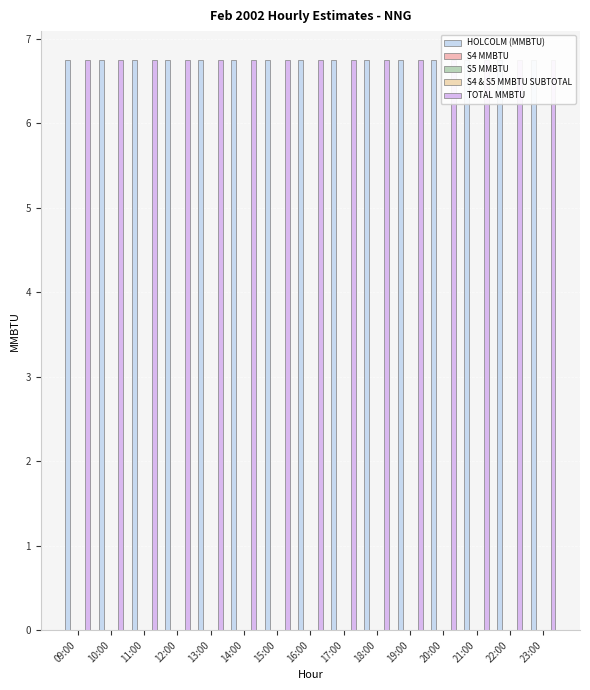

Is it true that TOTAL MMBTU equals 6.8 at 15:00?

True